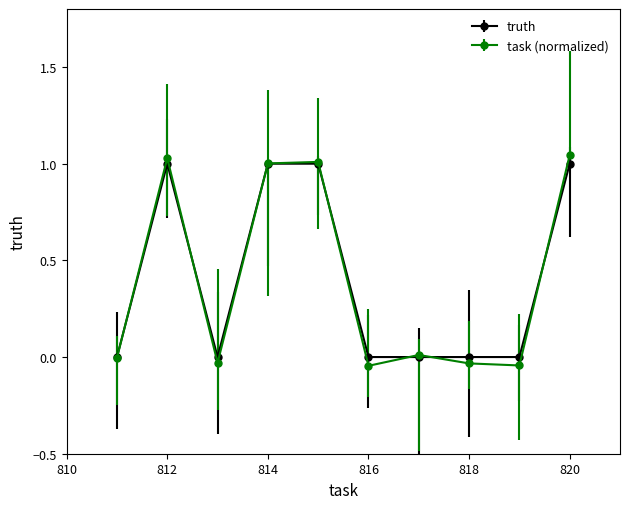

Which series has the widest spread of values?

task (normalized)